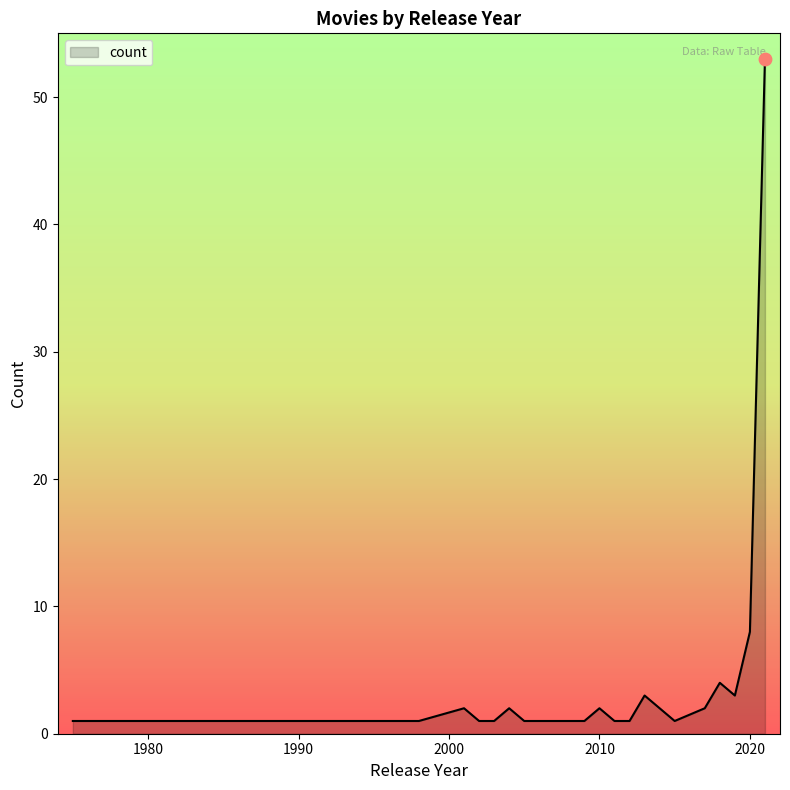

What is the greatest value displayed?

53